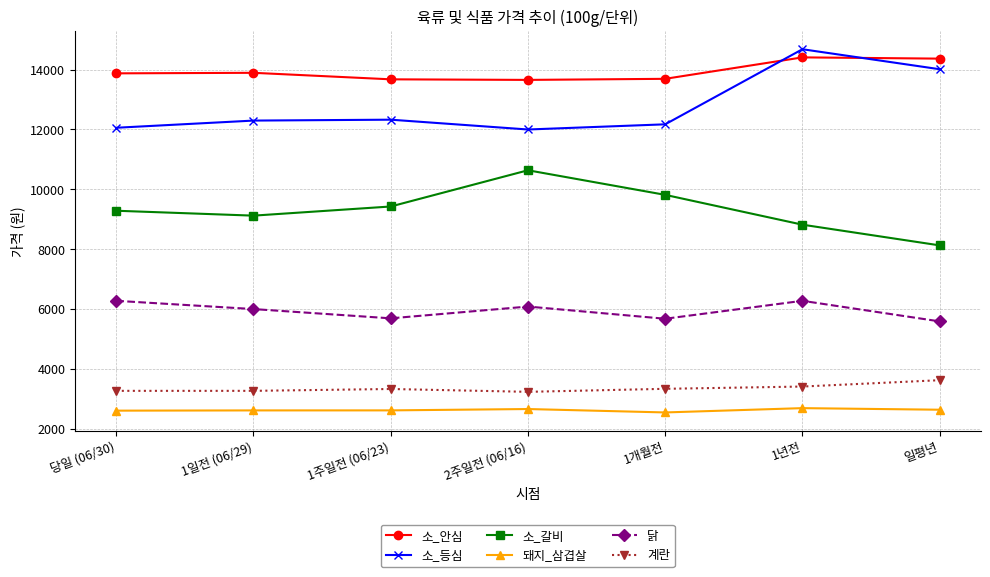

What are all the series names shown in the legend?

소_안심, 소_등심, 소_갈비, 돼지_삼겹살, 닭, 계란